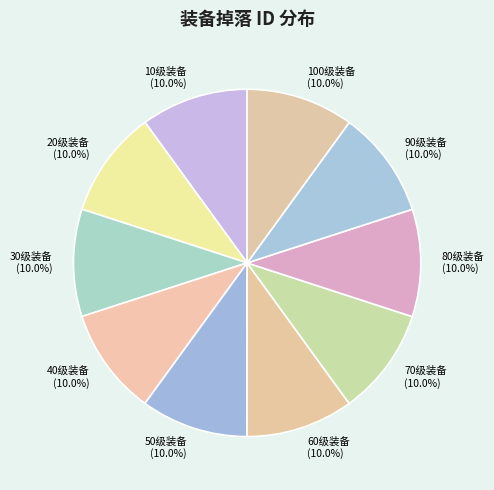

Count the number of slices in the pie.

10